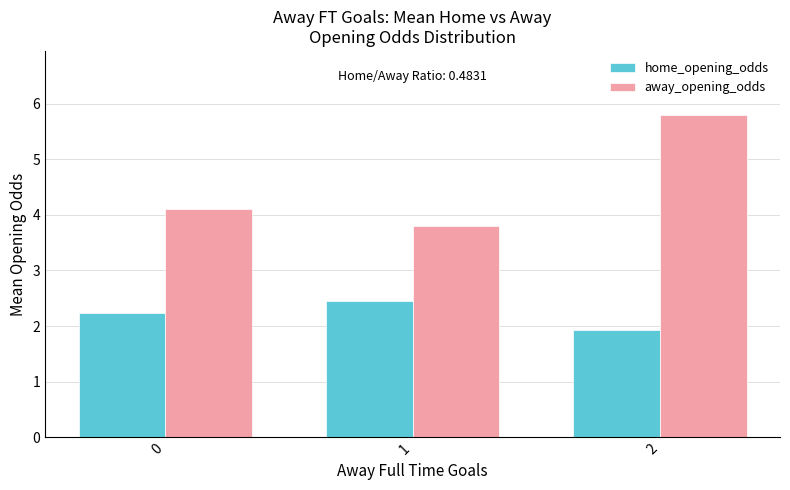

Which series has the largest total across all categories?

away_opening_odds